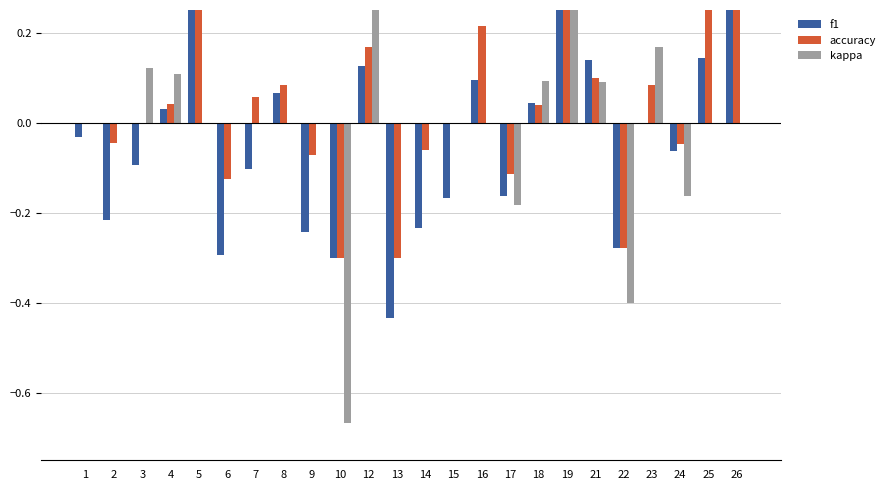

The value of accuracy at 8 is 0.1. True or false?

True